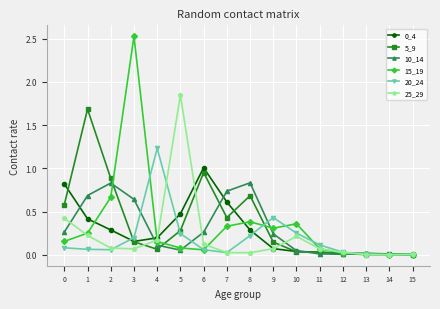

True or false: 0_4 has a value of 0.0 at 14.

True